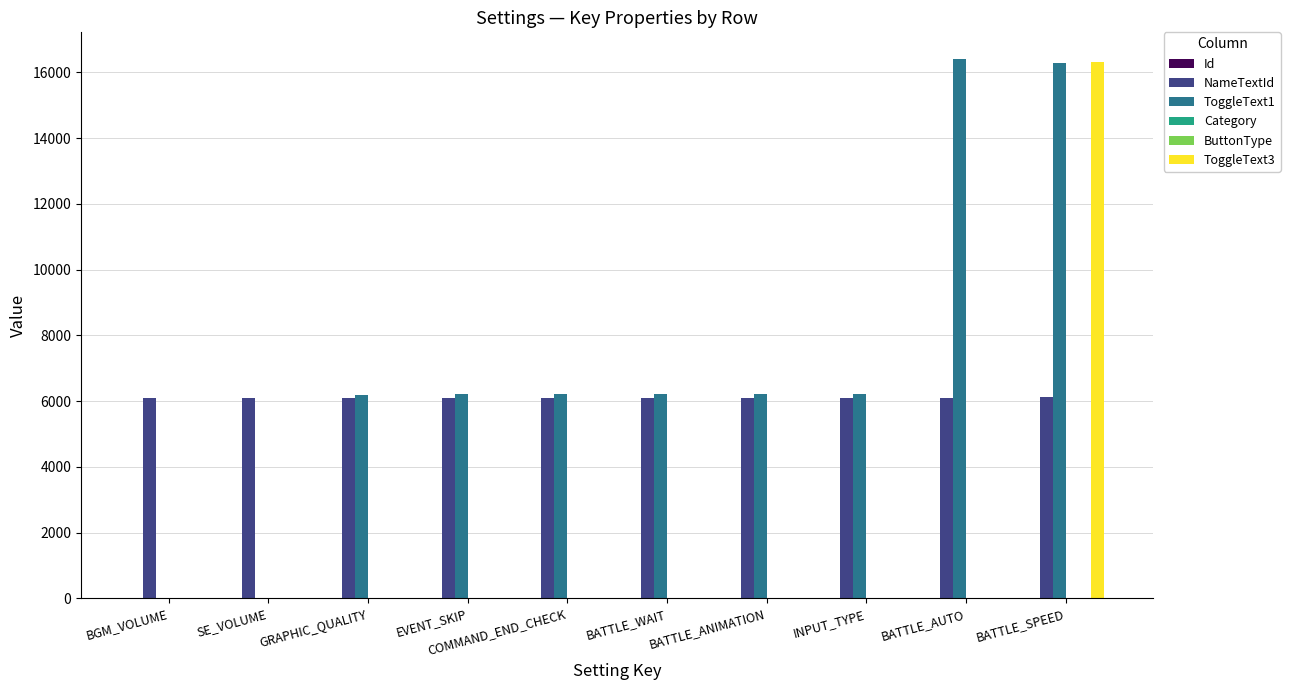

What is the difference between the ToggleText1 values at BATTLE_WAIT and INPUT_TYPE?

8